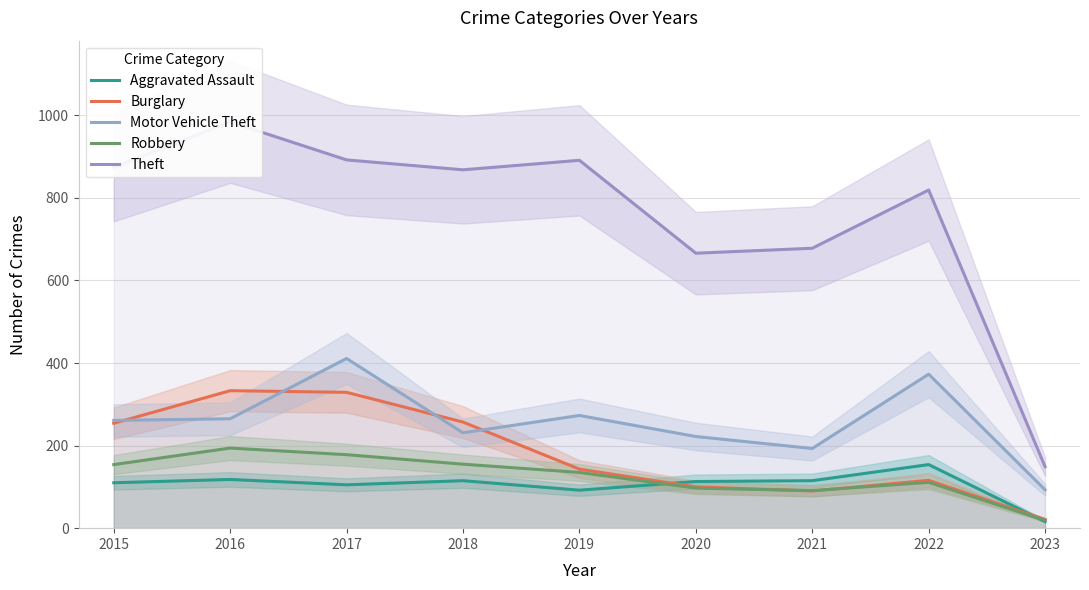

Is it true that Robbery equals 155 at 2018?

True